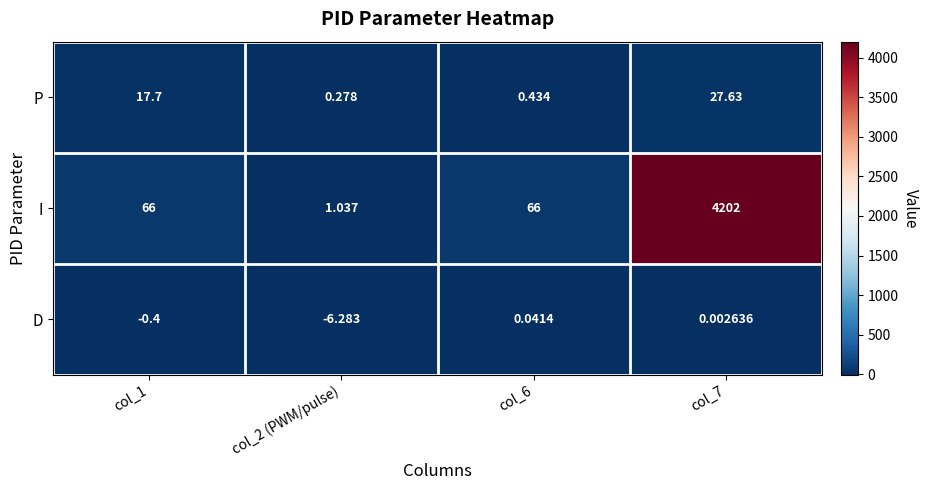

Which series has the largest total across all categories?

I